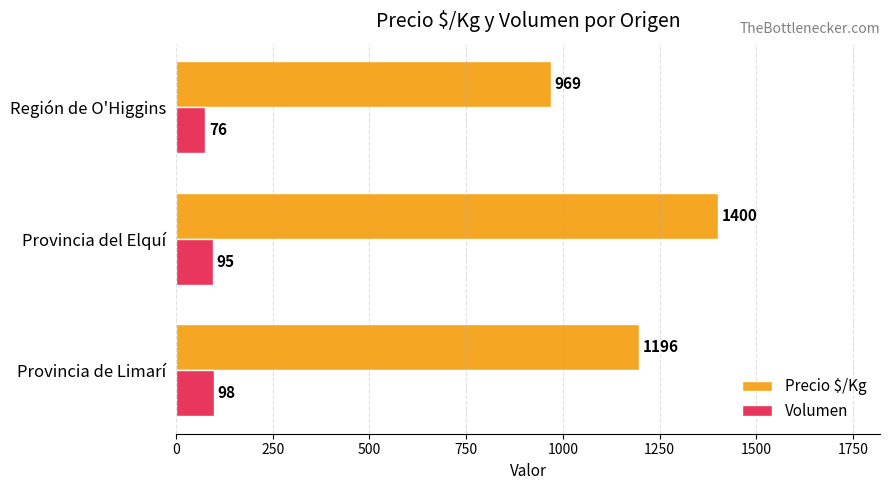

Count the number of categories in the chart.

3